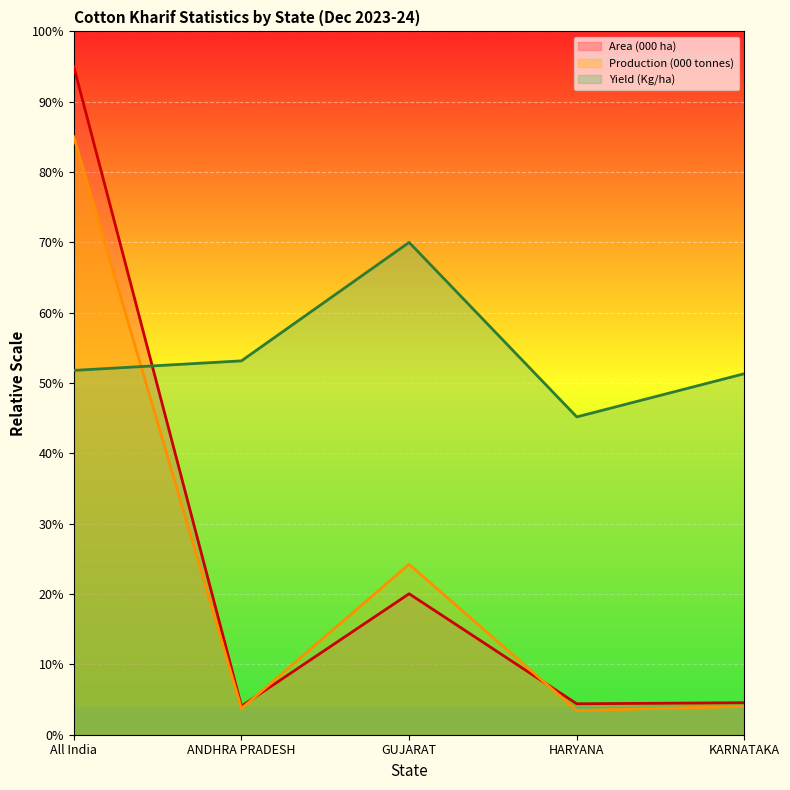

In Area (000 ha), how many points are higher than both neighbors (excluding endpoints)?

1